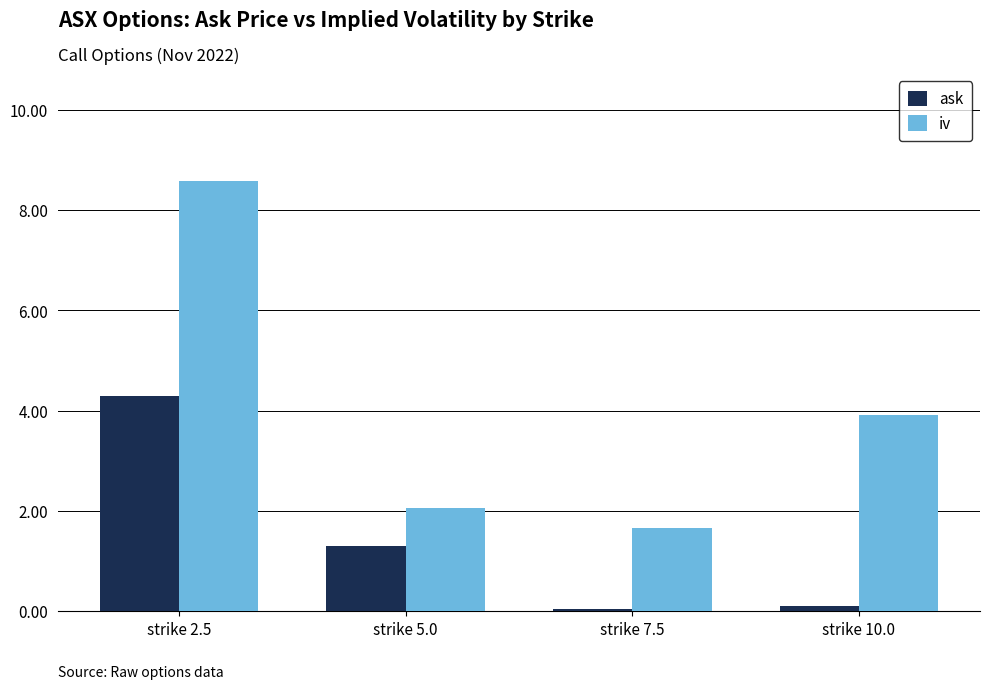

At strike 10.0, list the series in order from largest to smallest.

iv, ask